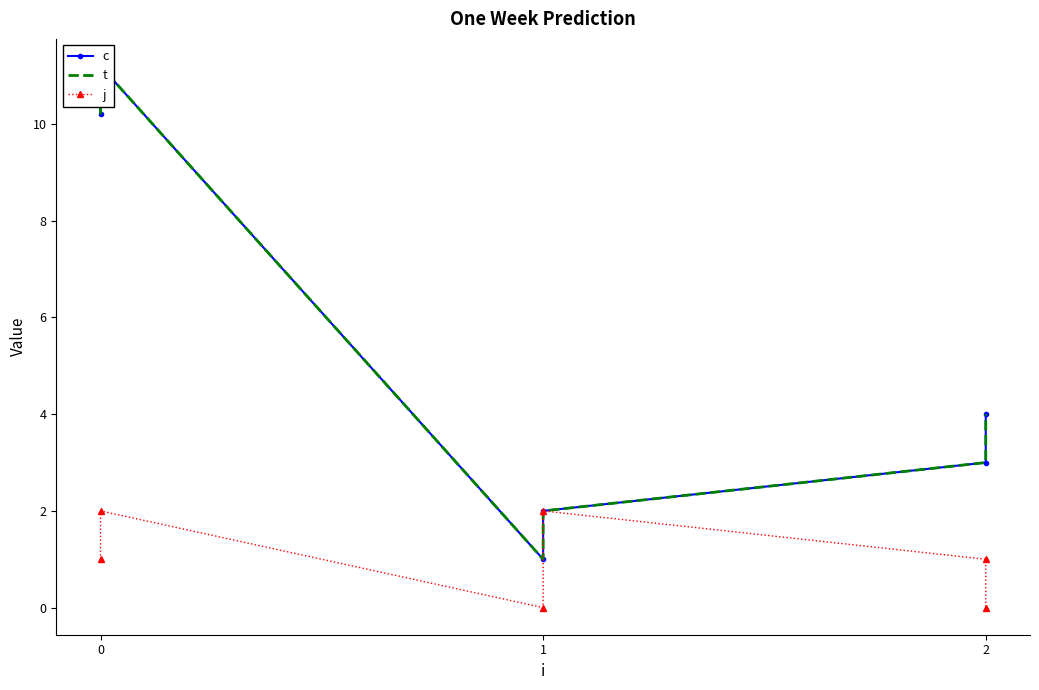

True or false: j and c intersect in this chart.

False